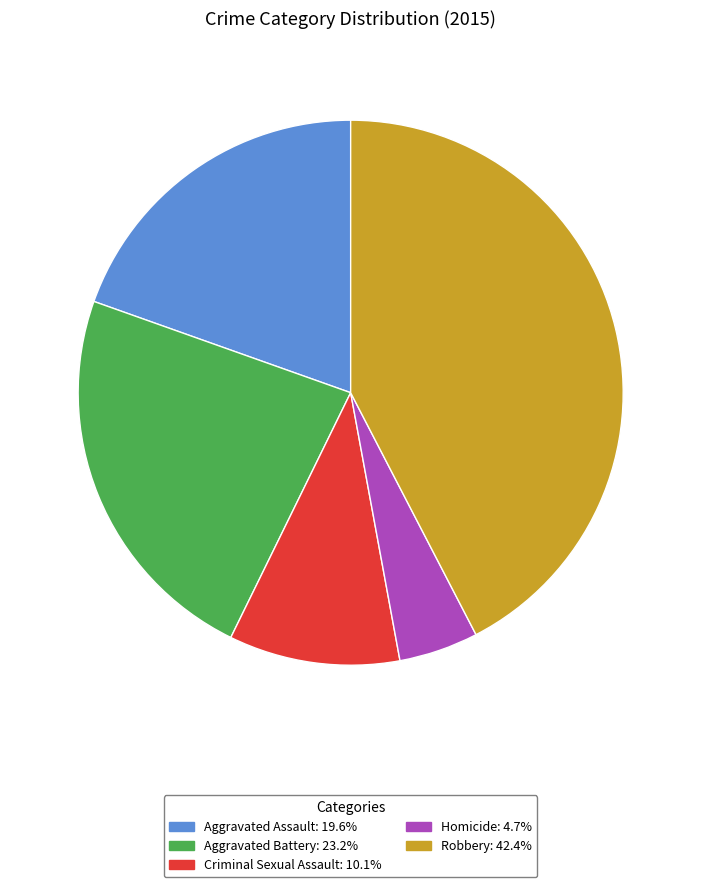

The Criminal Sexual Assault slice represents 10% of the pie. True or false?

True